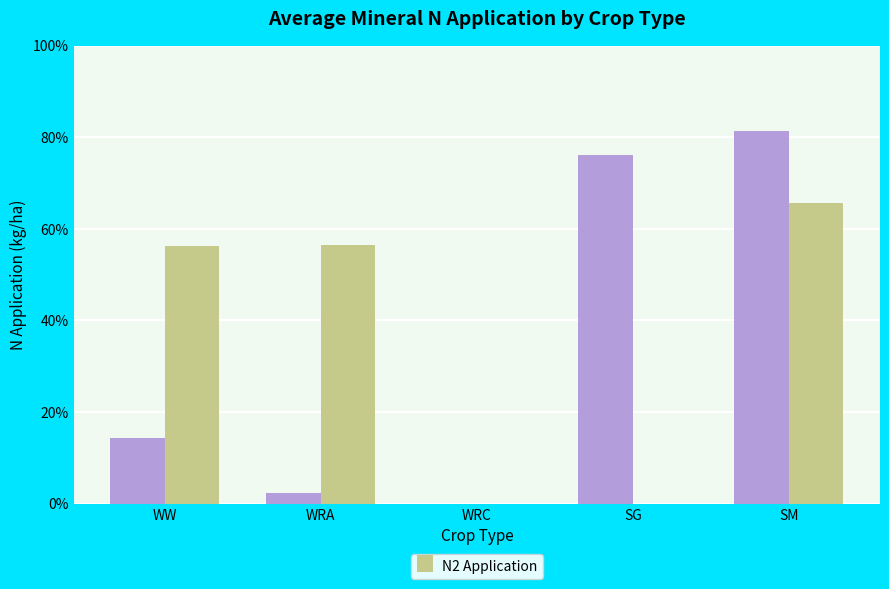

What is the greatest value displayed?

81.4